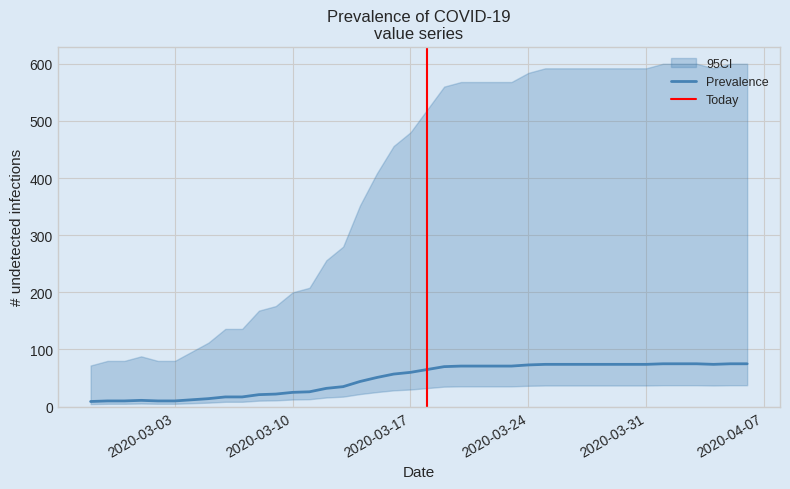

What is the change in value from 2020-03-03 to 2020-04-05?

+65